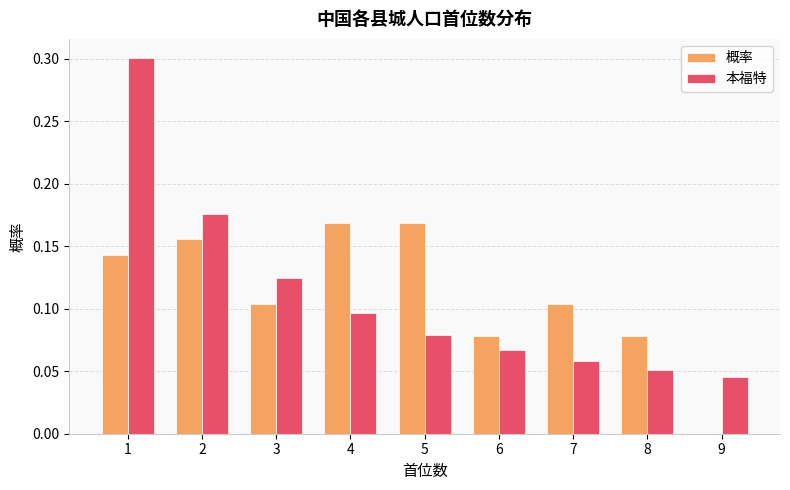

Which series changed the most between 2 and 9?

概率